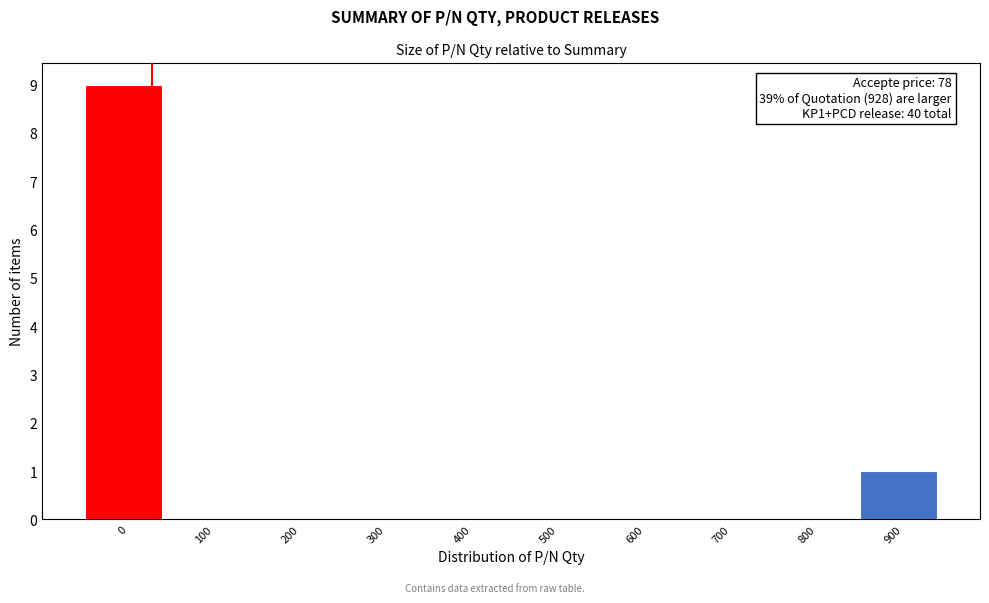

Reading left to right, what are all the values shown in this chart?

0=9	100=0	200=0	300=0	400=0	500=0	600=0	700=0	800=0	900=1